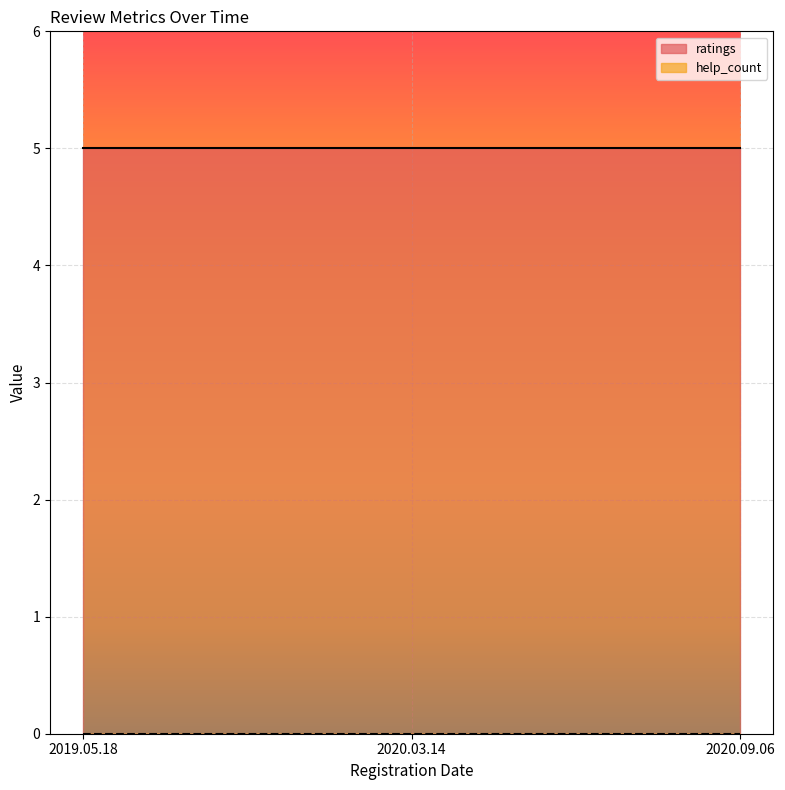

At how many categories does at least one series exceed 0?

3